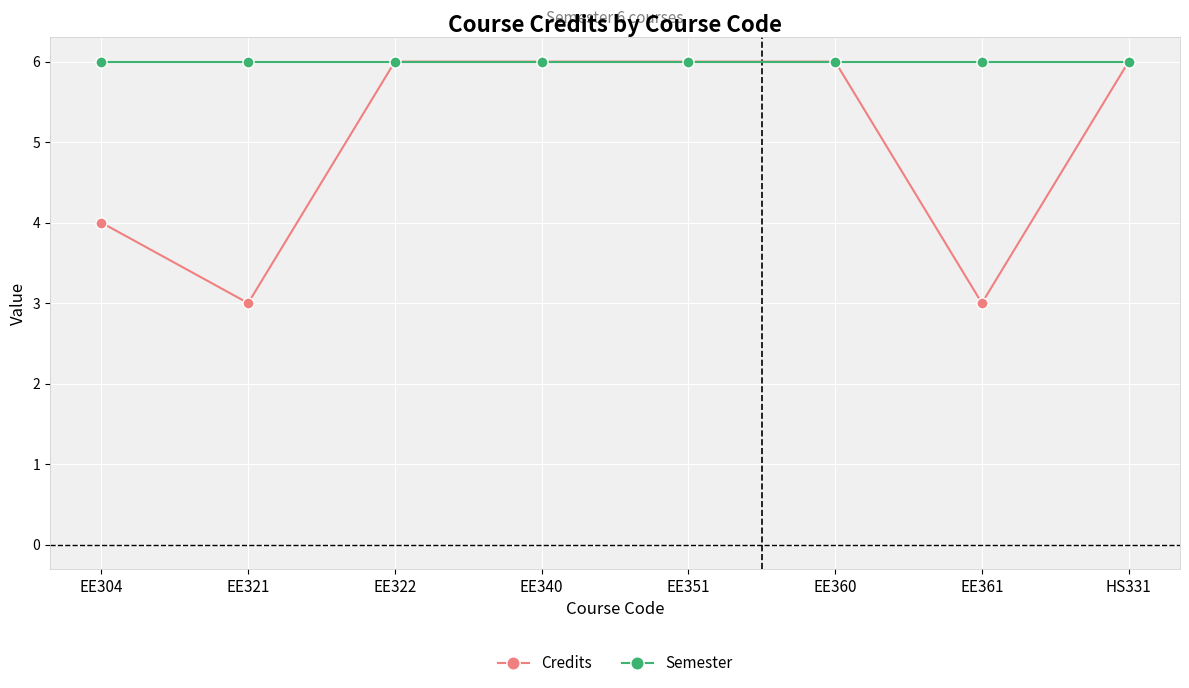

Reading left to right, list all the values displayed in this chart.

Credits: EE304=4	EE321=3	EE322=6	EE340=6	EE351=6	EE360=6	EE361=3	HS331=6
Semester: EE304=6	EE321=6	EE322=6	EE340=6	EE351=6	EE360=6	EE361=6	HS331=6